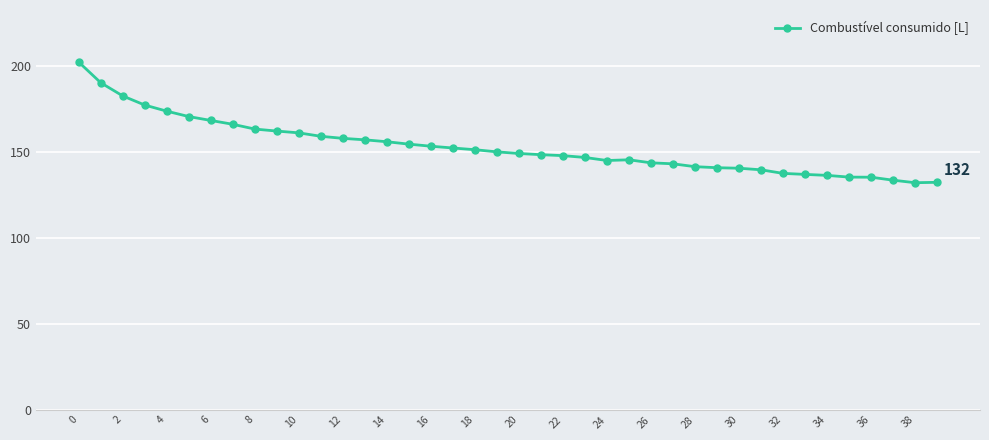

What is the sum of all values?

6120.4